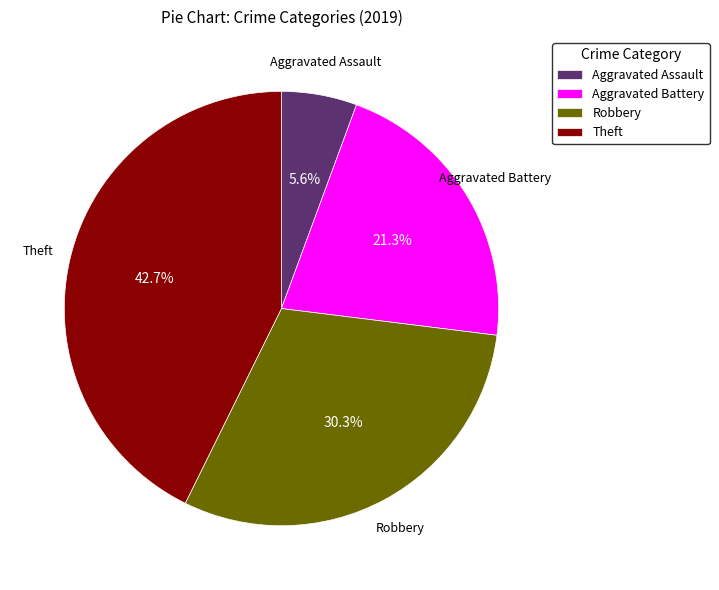

What is the smallest slice in the pie chart?

Aggravated Assault